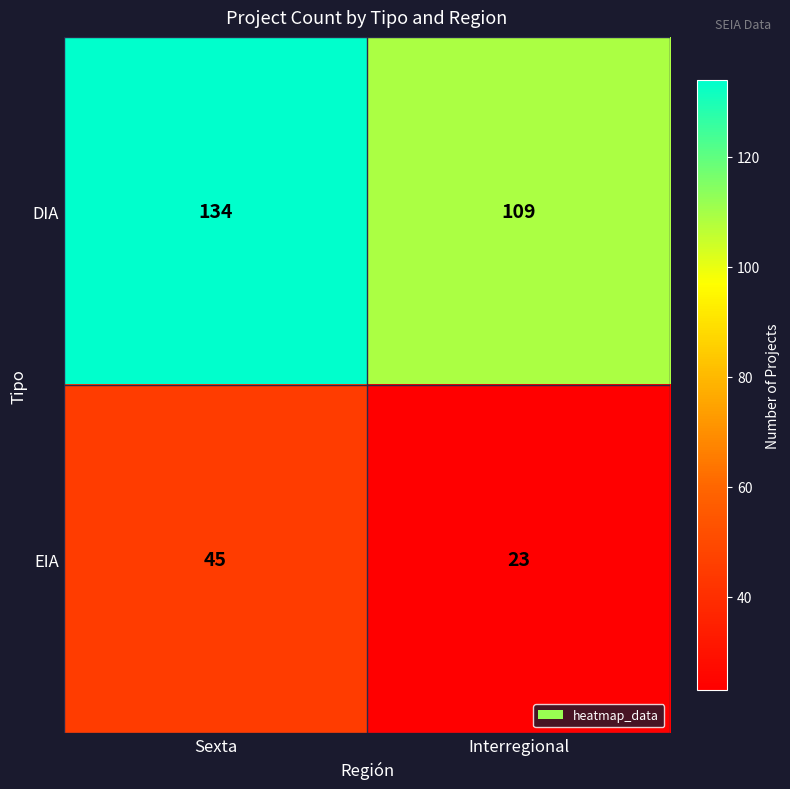

At which label is DIA closest to 121?

Interregional